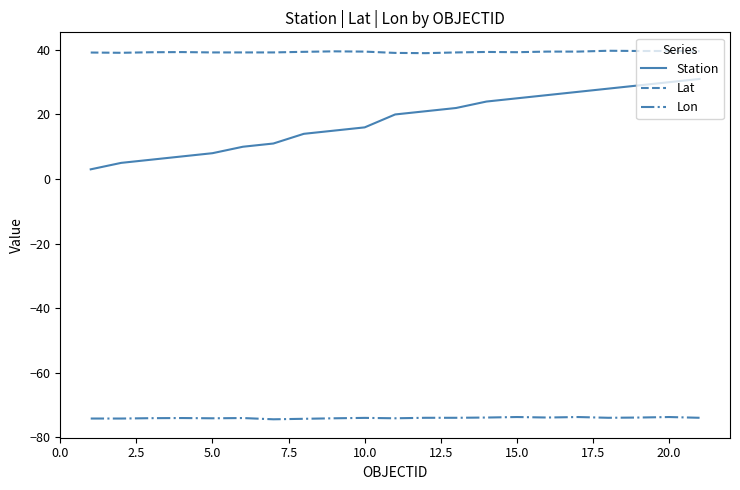

True or false: Lon and Station cross at least once.

False